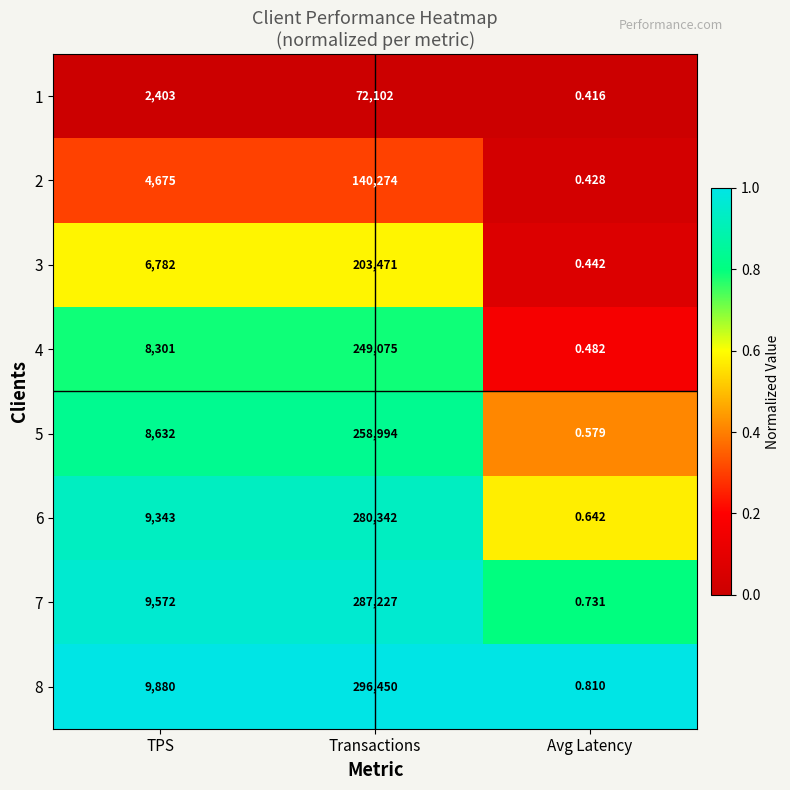

Is the value of 8 at Avg Latency greater than the value of 2 at TPS?

No